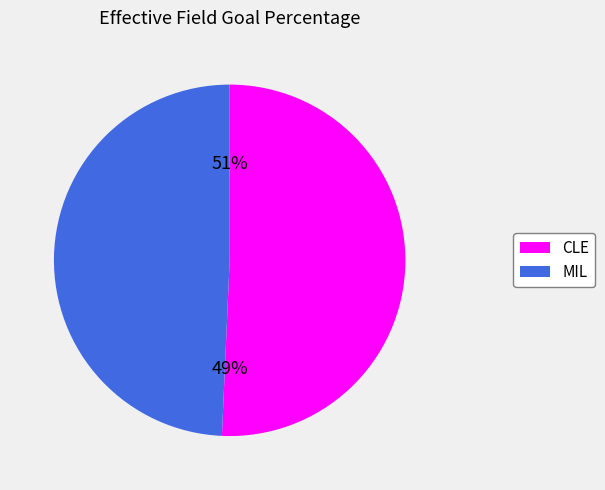

To the nearest percent, what is the average slice percentage?

50%